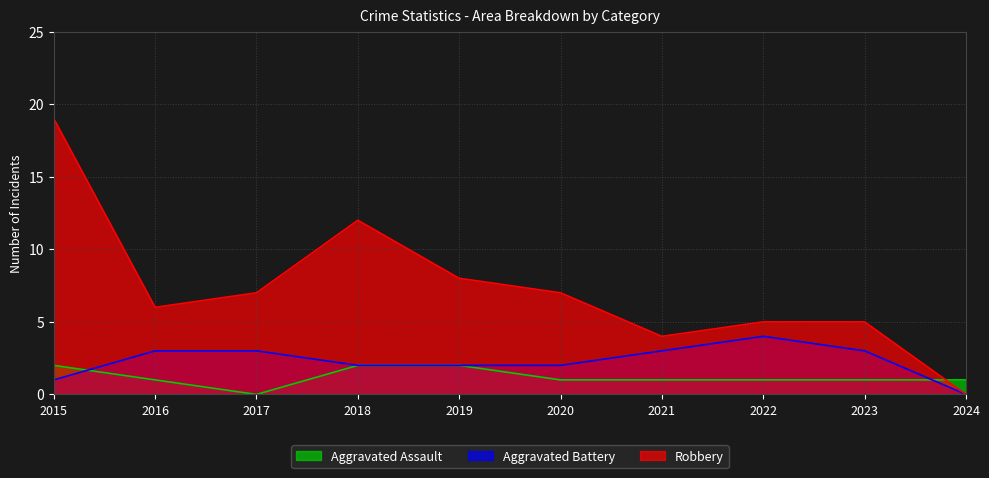

Reading left to right, transcribe all the data shown in this chart.

Aggravated Assault: 2	1	0	2	2	1	1	1	1	1
Aggravated Battery: 1	3	3	2	2	2	3	4	3	0
Robbery: 19	6	7	12	8	7	4	5	5	0